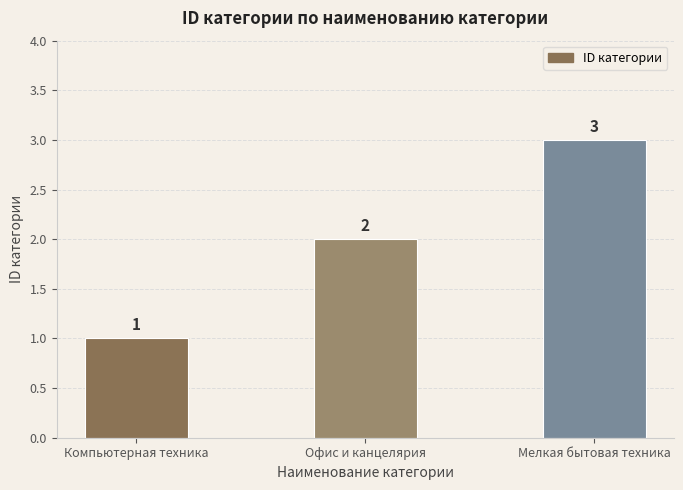

What is the value of the 2nd bar from the left?

2